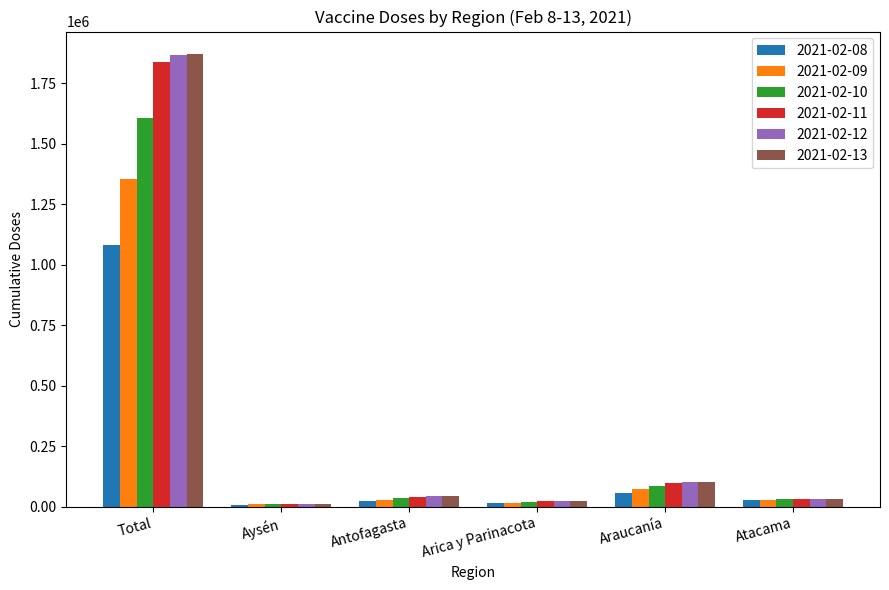

The value of 2021-02-12 at Atacama is 33806. True or false?

True